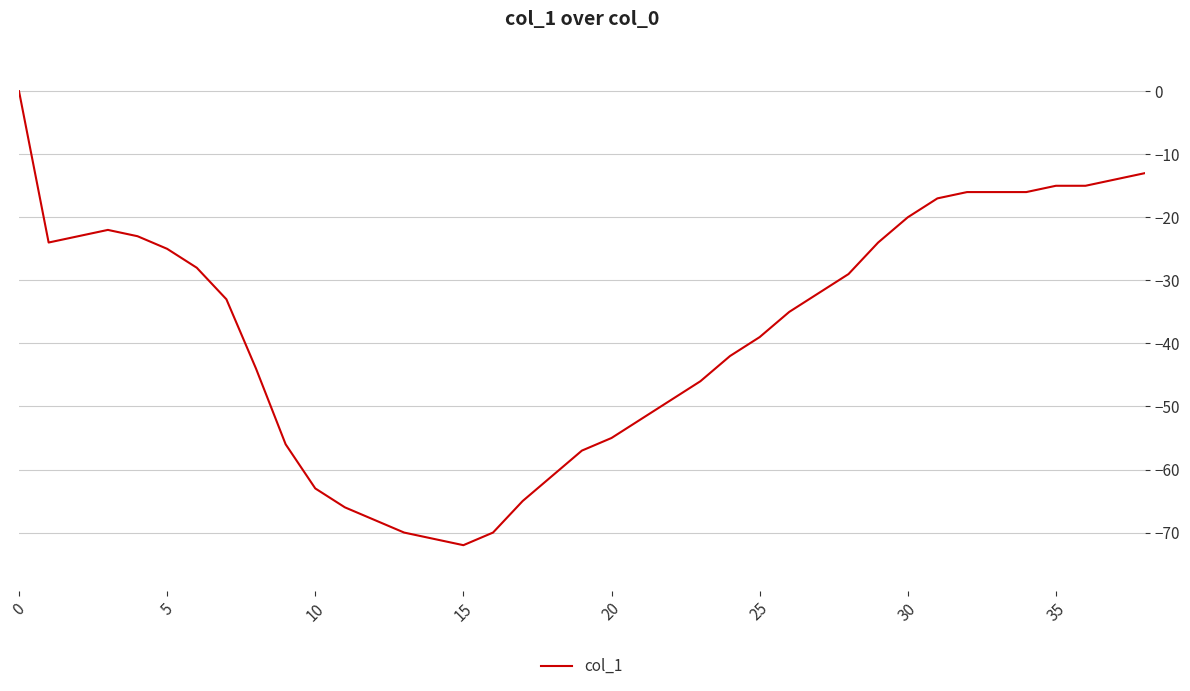

What is the average value?

-38